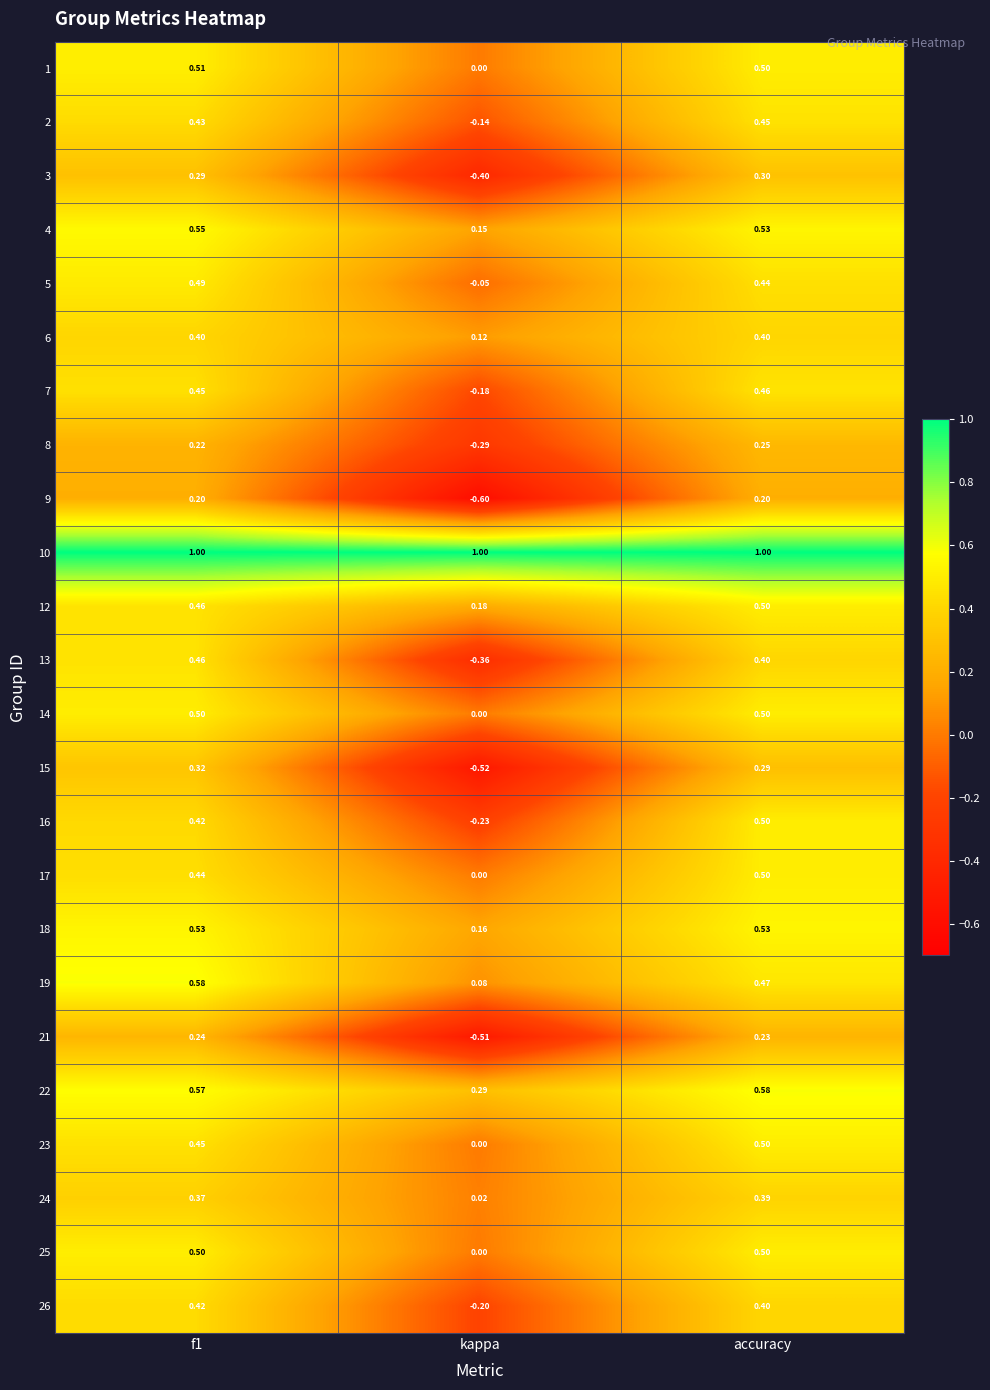

At which category is the sum across all series the highest?

accuracy